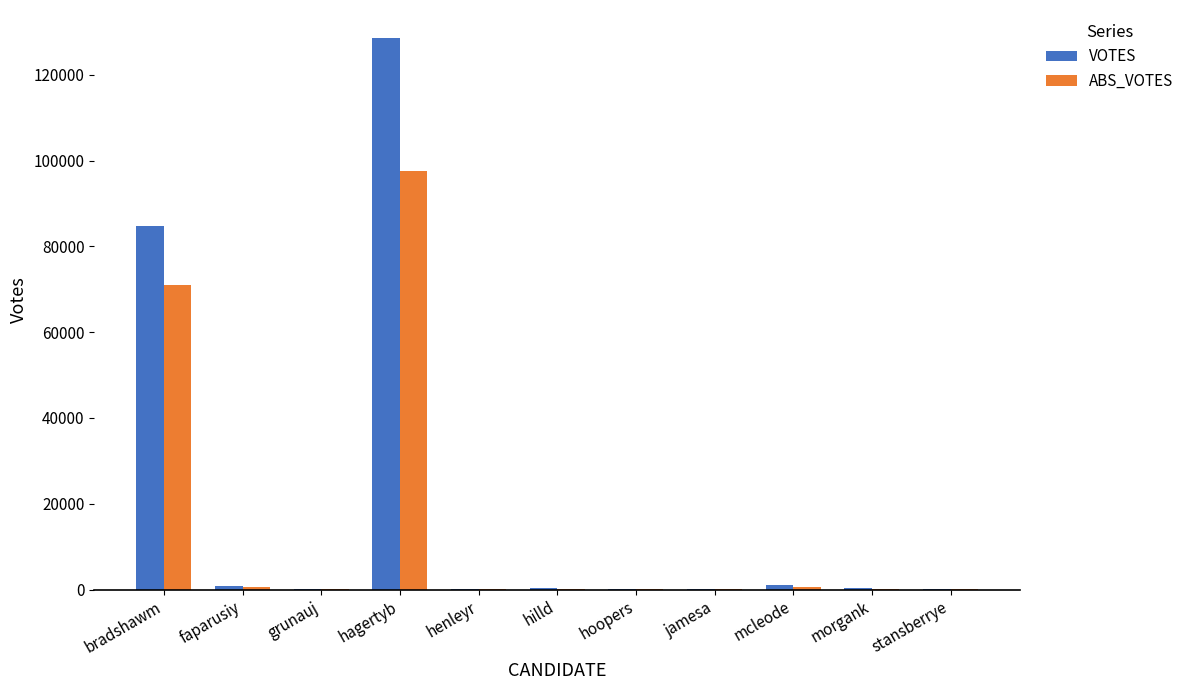

What is the sum of all VOTES values?

217077